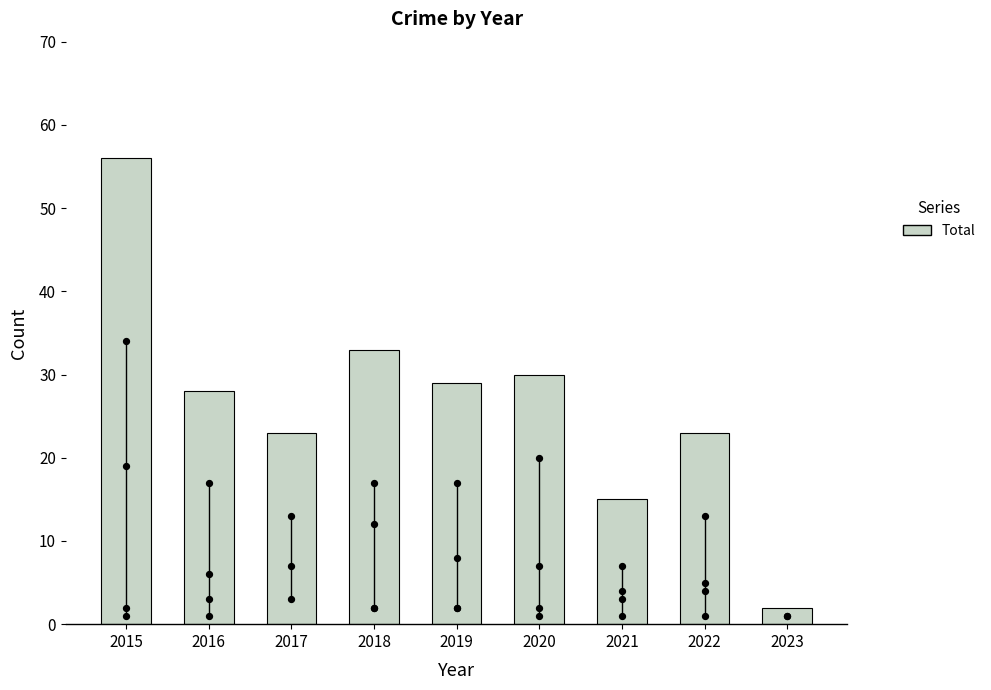

What is the change in value from 2018 to 2022?

-10